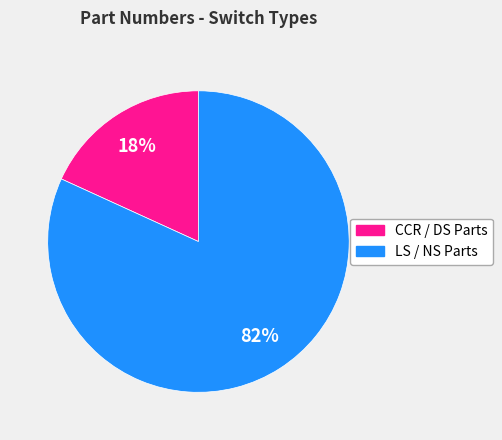

How many segments does this pie chart have?

2